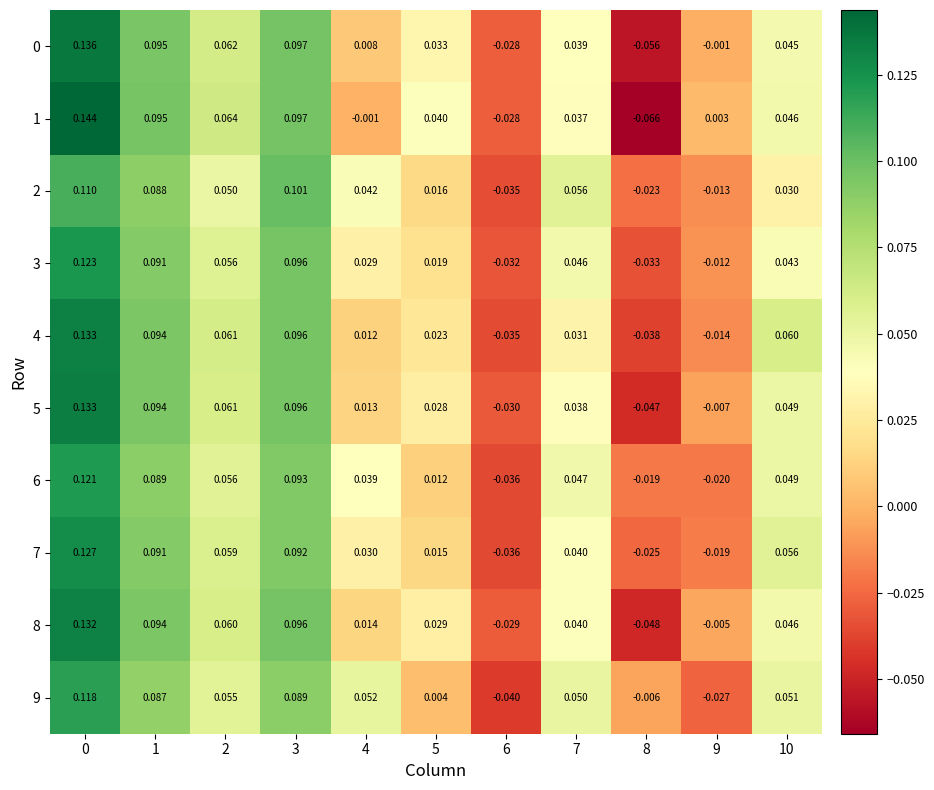

Is the value of 0 at 9 greater than the value of 7 at 4?

No